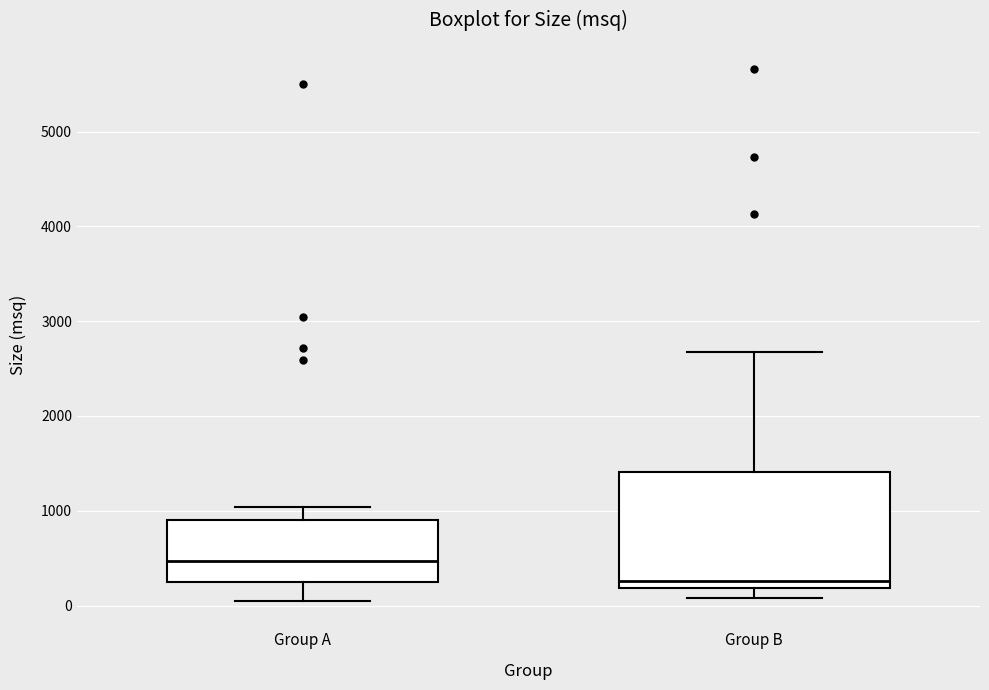

Which box has the lowest median line?

Group B